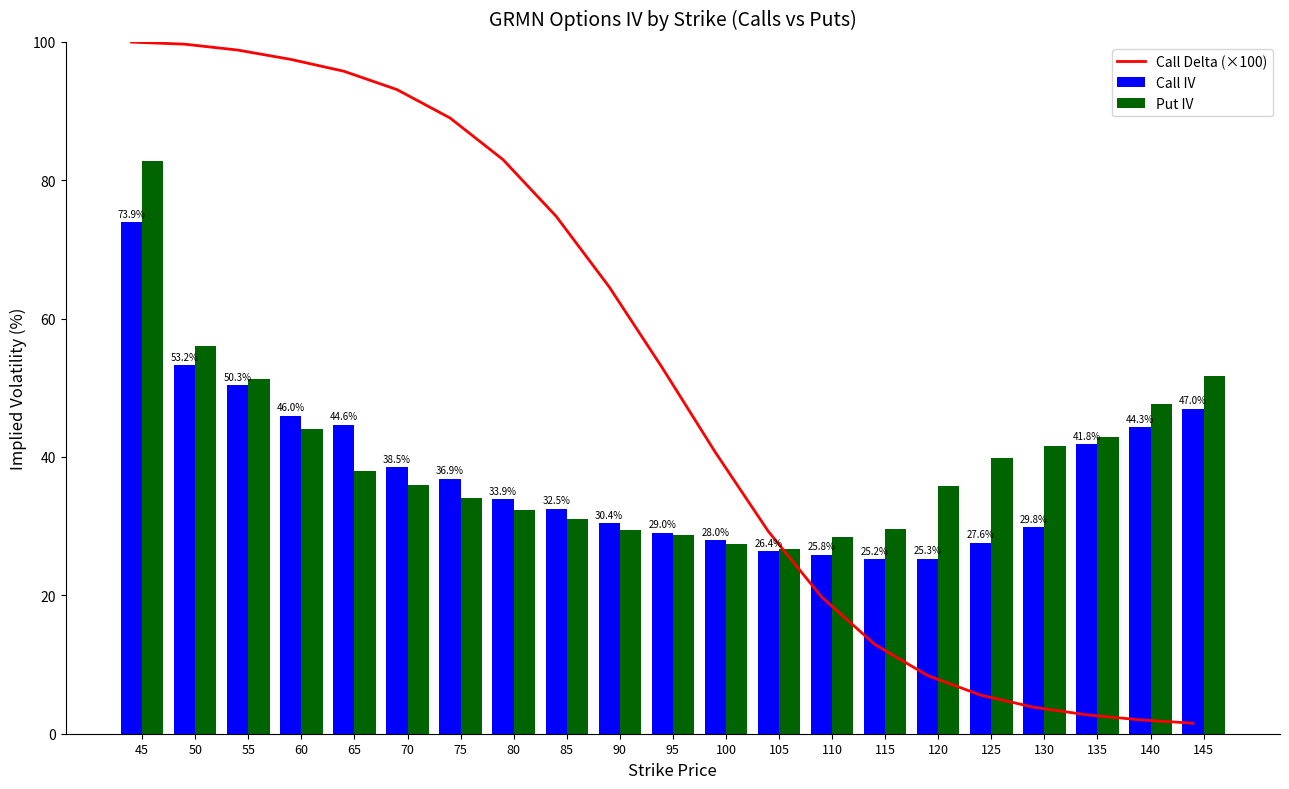

Reading left to right, what are all the values shown in this chart?

Call Delta (×100): 100.0	99.7	98.8	97.5	95.8	93.1	89.0	83.0	74.8	64.6	52.9	40.7	29.2	19.8	12.9	8.4	5.6	3.8	2.7	2.0	1.5
Call IV: 73.9	53.2	50.3	46.0	44.6	38.5	36.9	33.9	32.5	30.4	29.0	28.0	26.4	25.8	25.2	25.3	27.6	29.8	41.8	44.3	47.0
Put IV: 82.8	56.0	51.3	44.0	38.0	35.9	34.0	32.3	31.1	29.5	28.7	27.4	26.7	28.4	29.6	35.8	39.8	41.6	42.9	47.6	51.7